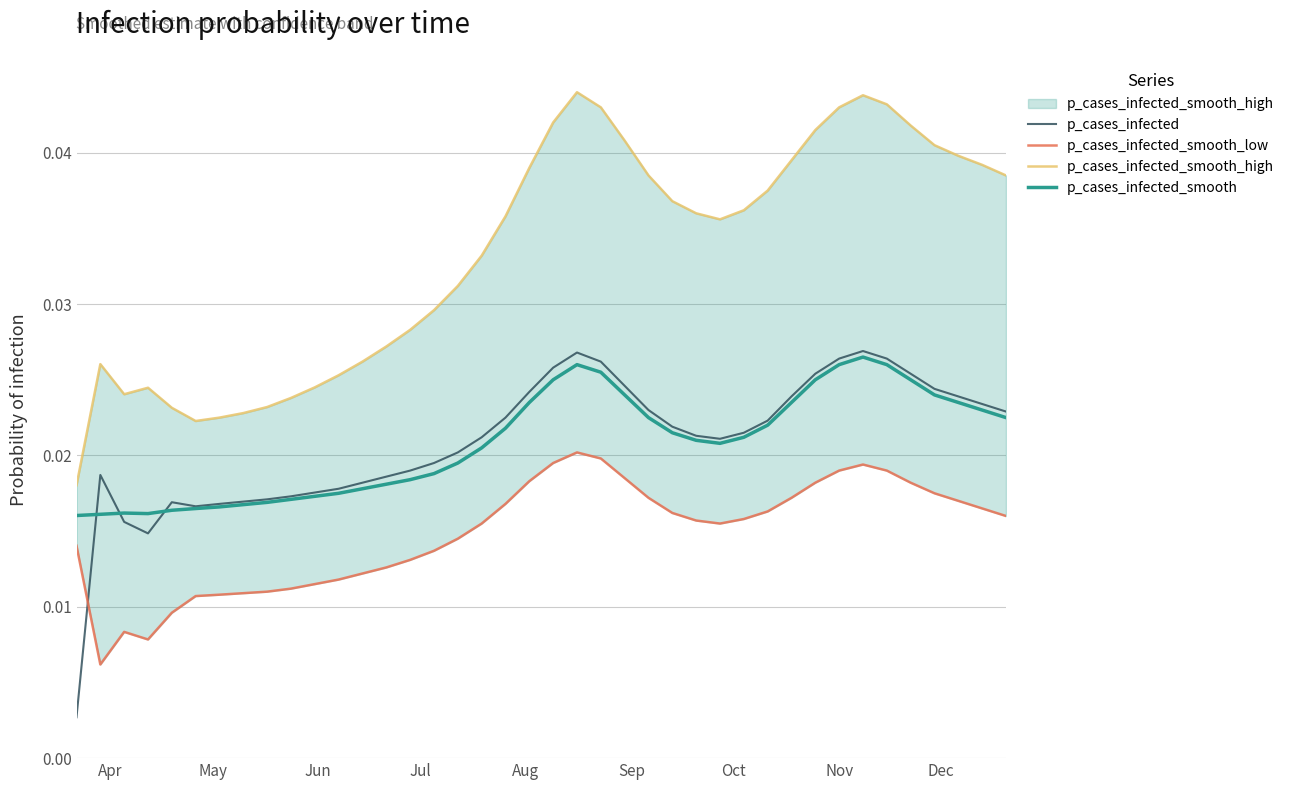

Which series has the widest spread of values?

p_cases_infected_smooth_high